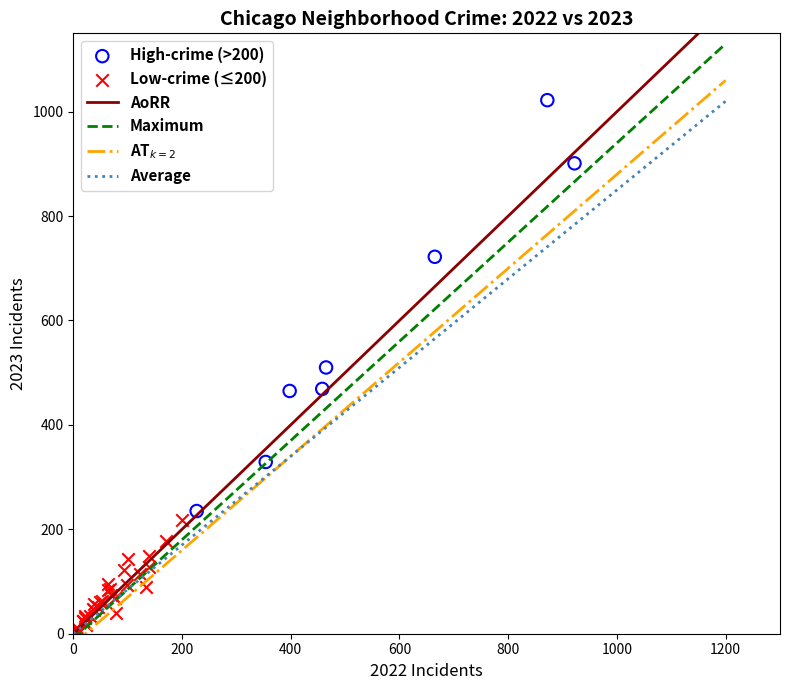

Which series has the widest spread of Y values?

High-crime (>200)